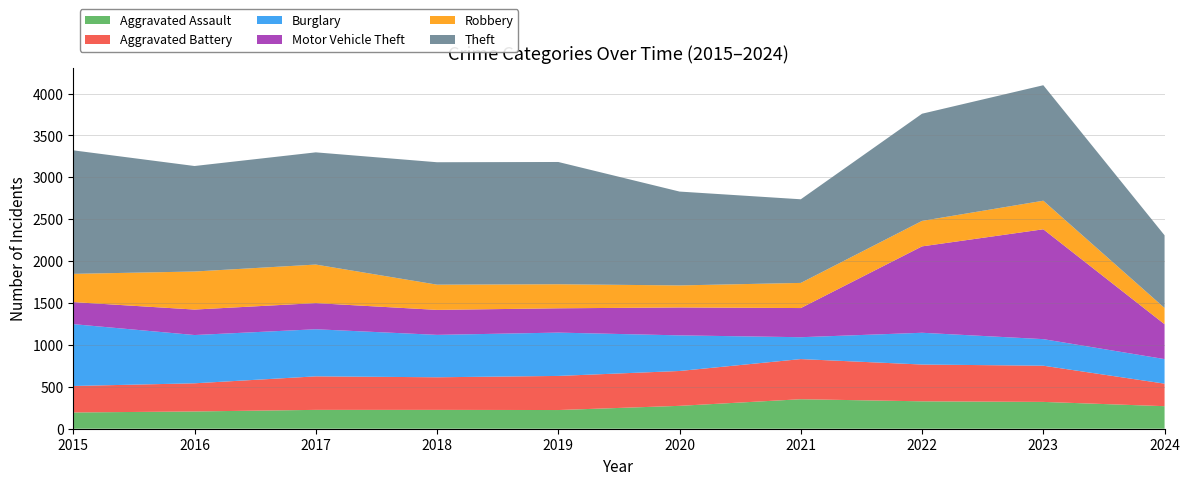

Reading left to right, extract all data points from this chart.

Aggravated Assault: 194	206	225	225	223	273	352	327	320	269
Aggravated Battery: 316	336	400	389	407	416	479	439	432	269
Burglary: 738	576	562	506	517	425	261	379	317	293
Motor Vehicle Theft: 263	304	312	298	290	333	348	1031	1311	416
Robbery: 337	454	460	301	287	263	300	304	341	194
Theft: 1474	1259	1339	1461	1459	1120	998	1279	1378	867